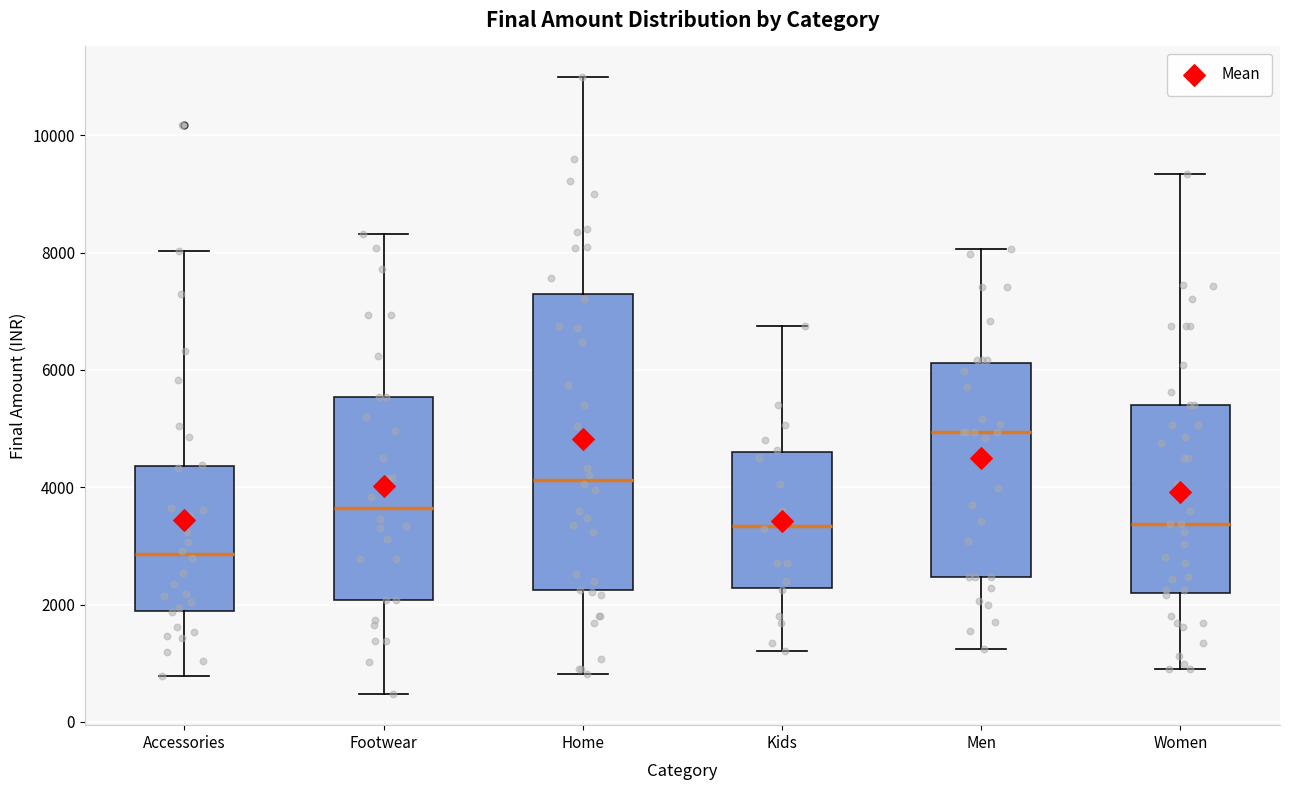

Reading left to right, transcribe this box plot: for each box, give where its median line is, the range the box spans, and where its two whiskers end, as read against the y-axis. The values are not printed on the chart, so give them approximately, as read against the axis.

Accessories: median 2800, box 1800 to 4400, whiskers 800 to 8000
Footwear: median 3600, box 2000 to 5600, whiskers 400 to 8400
Home: median 4200, box 2200 to 7200, whiskers 800 to 11000
Kids: median 3400, box 2200 to 4600, whiskers 1200 to 6800
Men: median 5000, box 2400 to 6200, whiskers 1200 to 8000
Women: median 3400, box 2200 to 5400, whiskers 800 to 9400